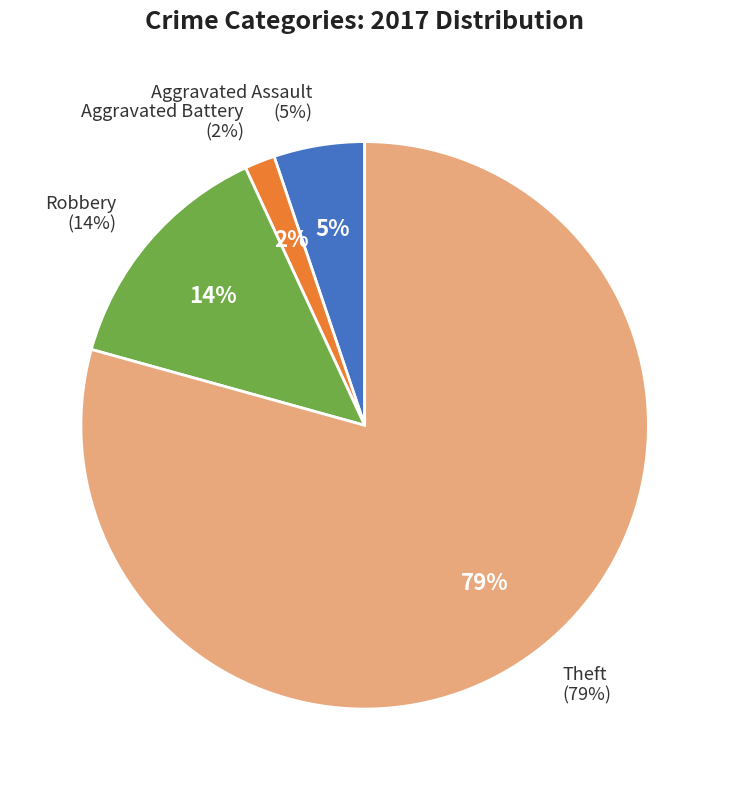

True or false: Criminal Sexual Assault accounts for 1% of the total.

False